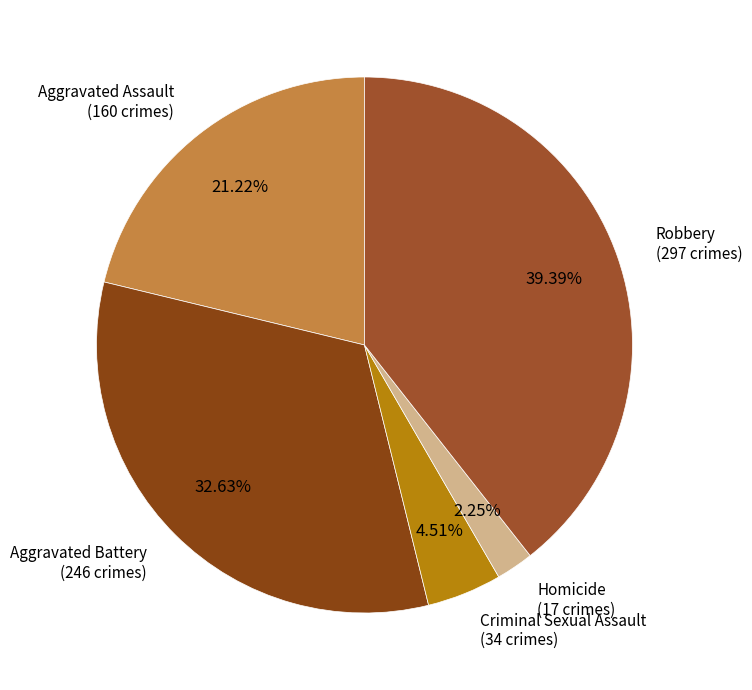

Rank the categories by value from highest to lowest.

Robbery, Aggravated Battery, Aggravated Assault, Criminal Sexual Assault, Homicide